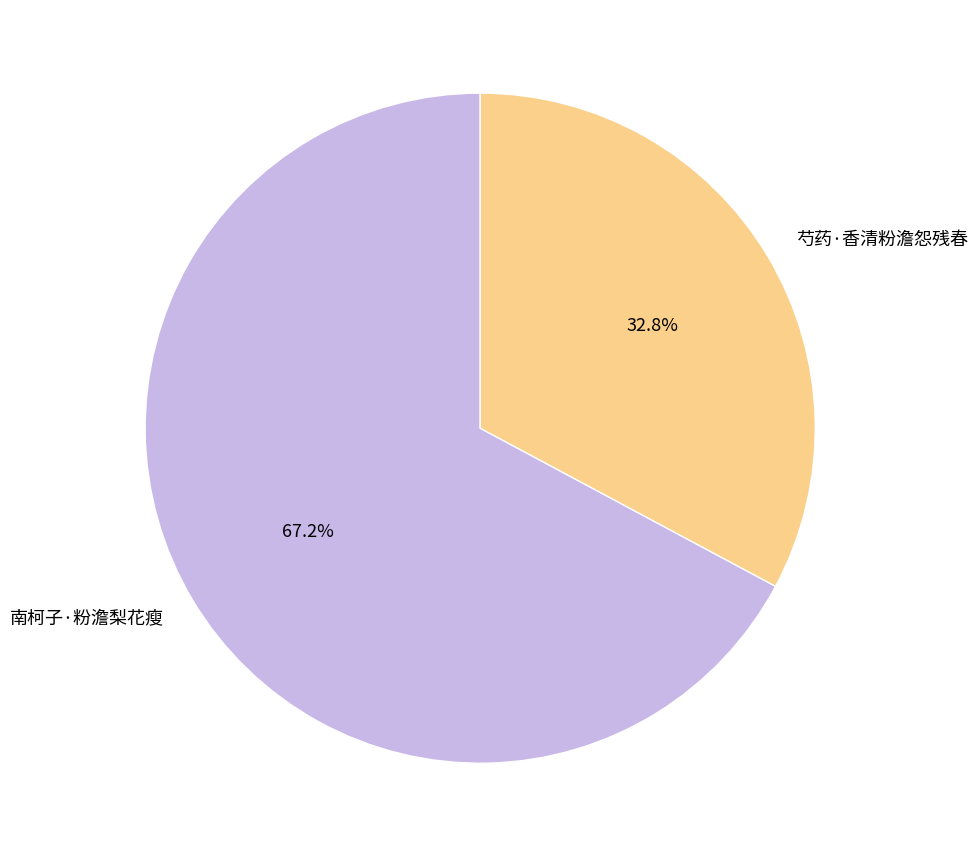

True or false: 芍药·香清粉澹怨残春 accounts for 33% of the total.

True